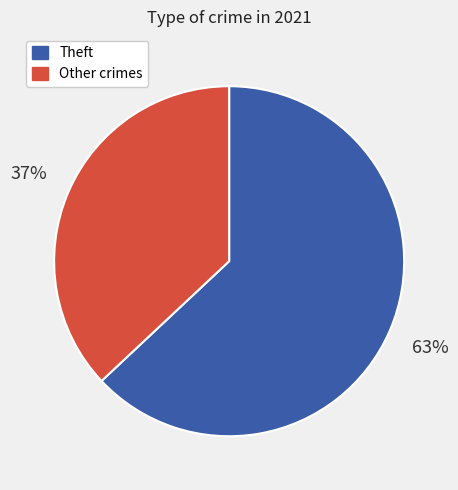

Combined, do Other crimes and Theft account for over 50%?

Yes